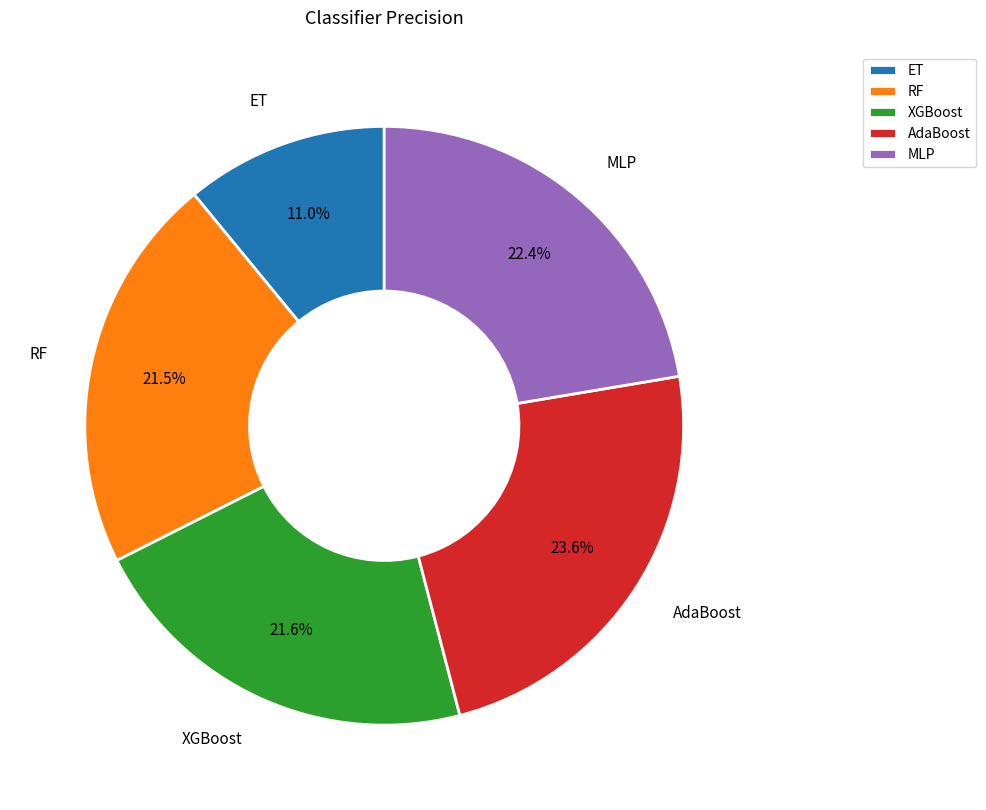

Which slice is the smallest?

ET